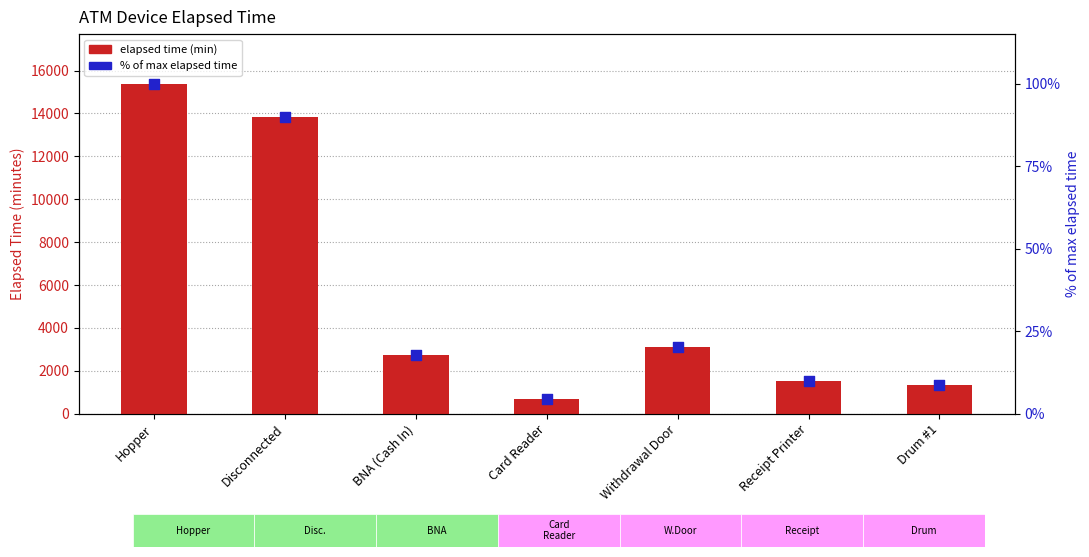

Is the value of Elapsed time (min) at Card Reader greater than the value of % of max elapsed time at Withdrawal Door?

Yes